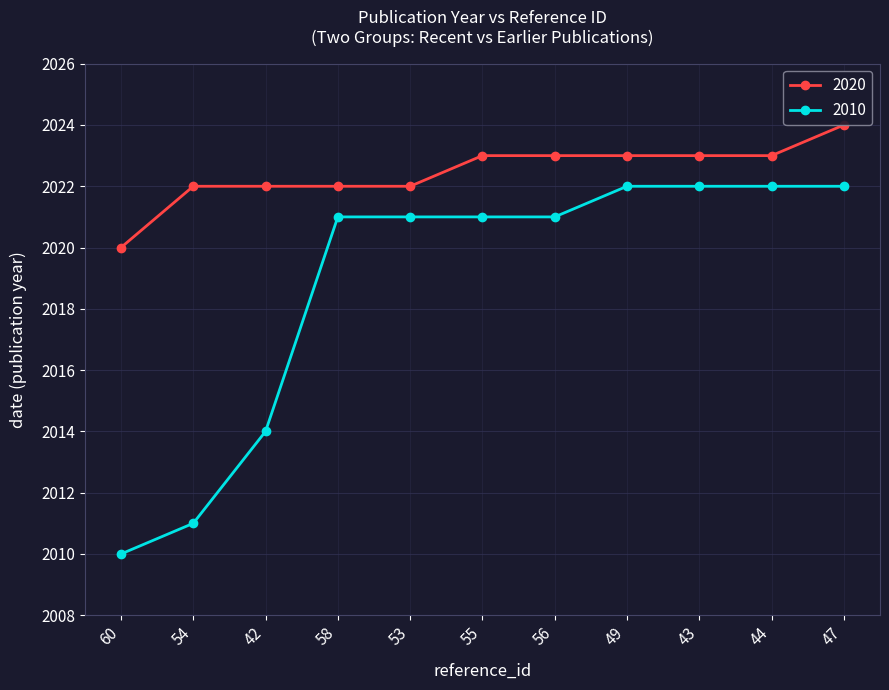

What are all the series names shown in the legend?

2020, 2010